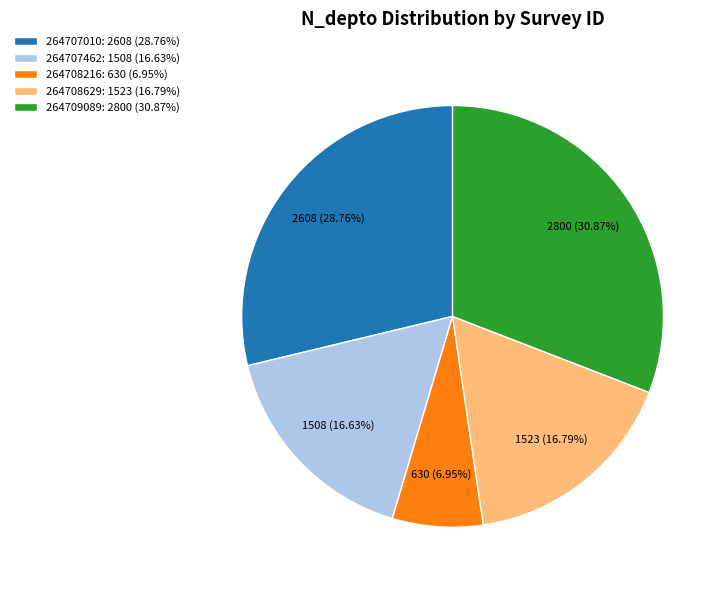

Is there a majority slice in this chart?

No